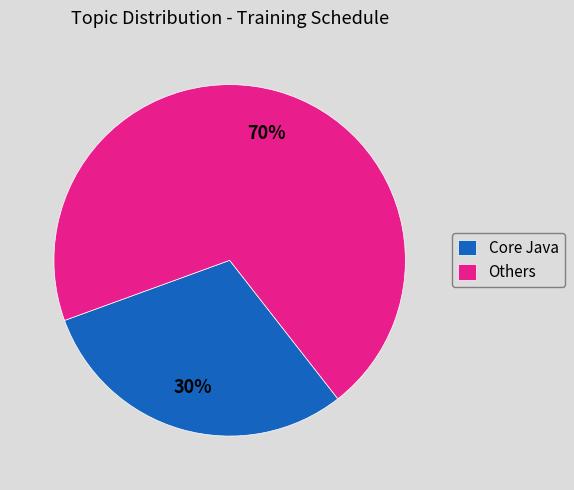

Approximately how many times larger is the value at Core Java compared to Others?

0.4